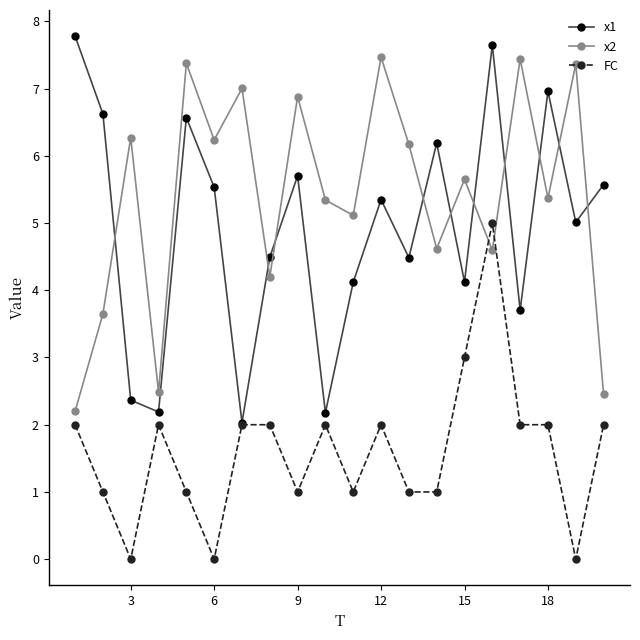

What is the highest value of the x1 series?

7.8